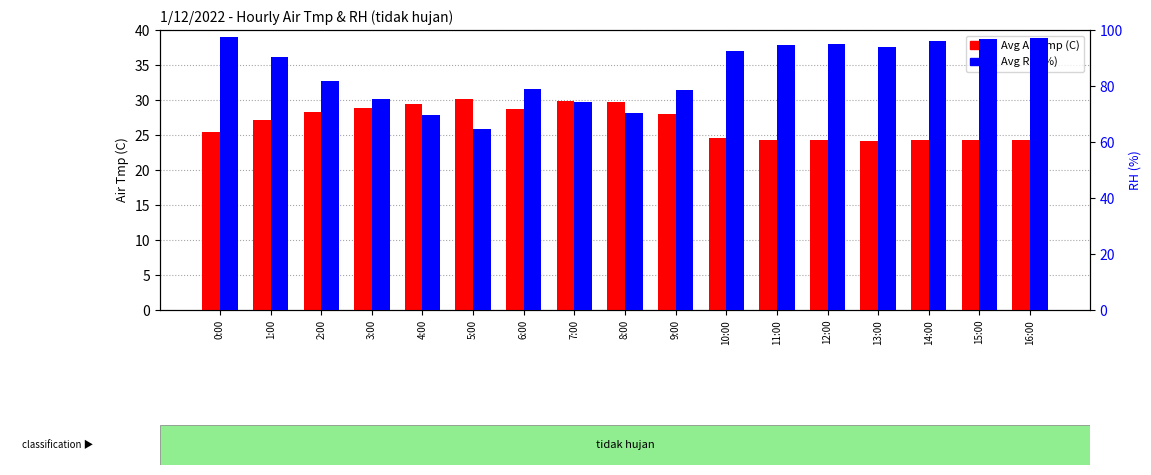

What is the value of the Avg RH (%) bar at the 6th from the left?

64.8